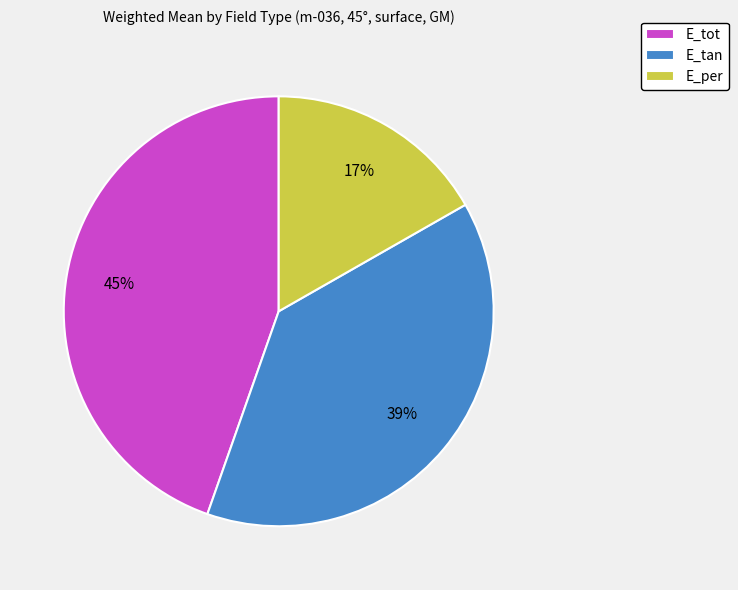

Which has a higher value, E_per or E_tan?

E_tan